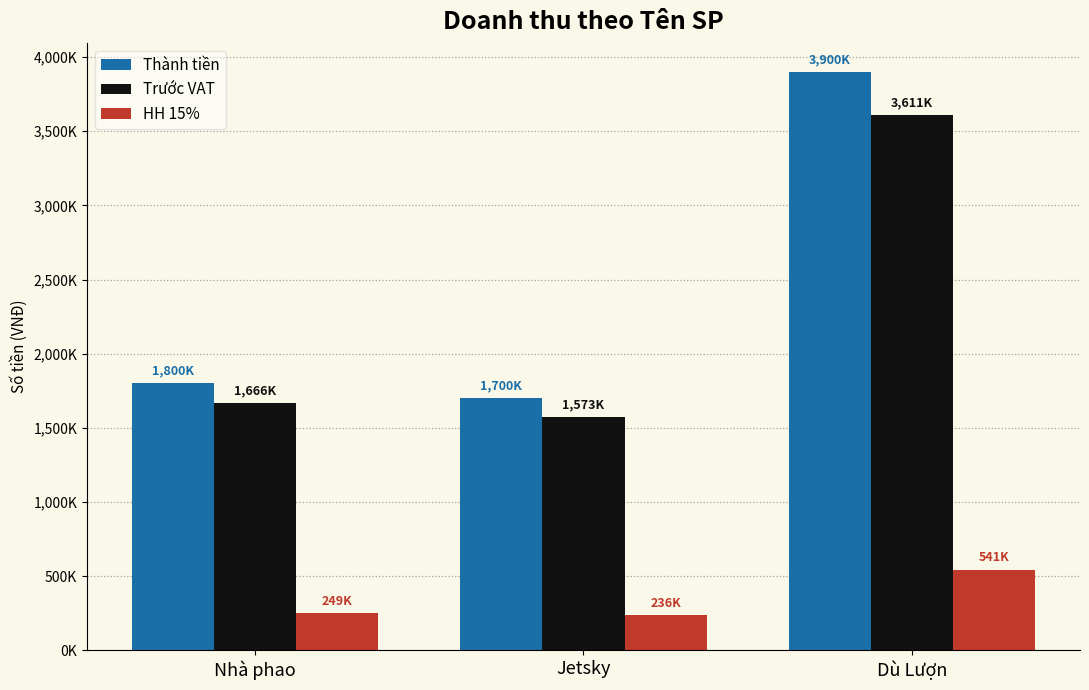

What is the value of the Thành tiền bar at the 2nd from the left?

1700000.0